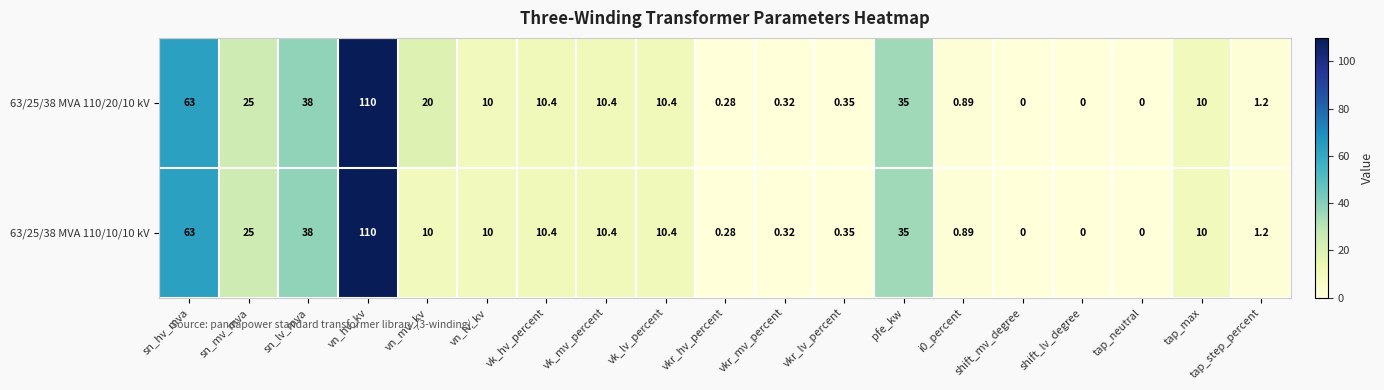

Where is 63/25/38 MVA 110/20/10 kV nearest to the value 55?

sn_hv_mva